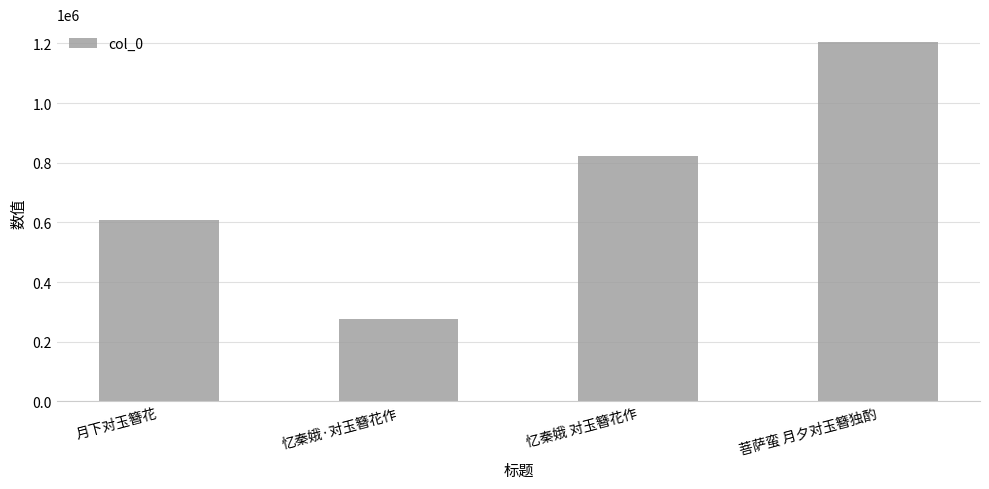

What is the sum of all values?

2916157